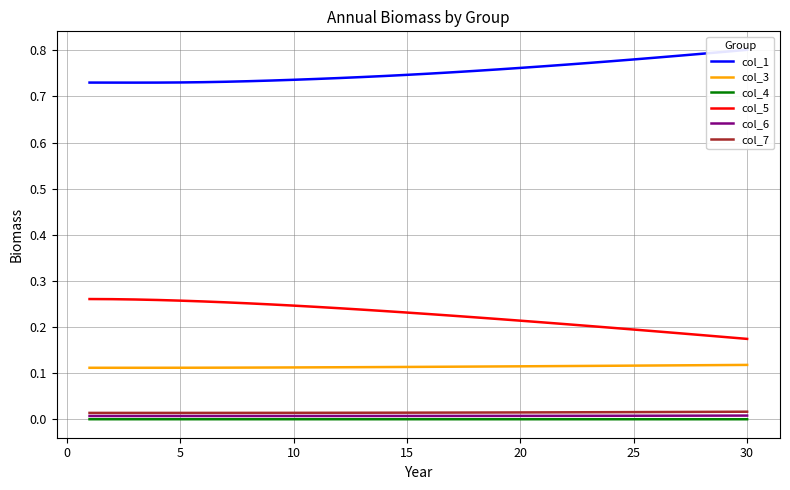

How many col_5 values are between 0 and 1?

30